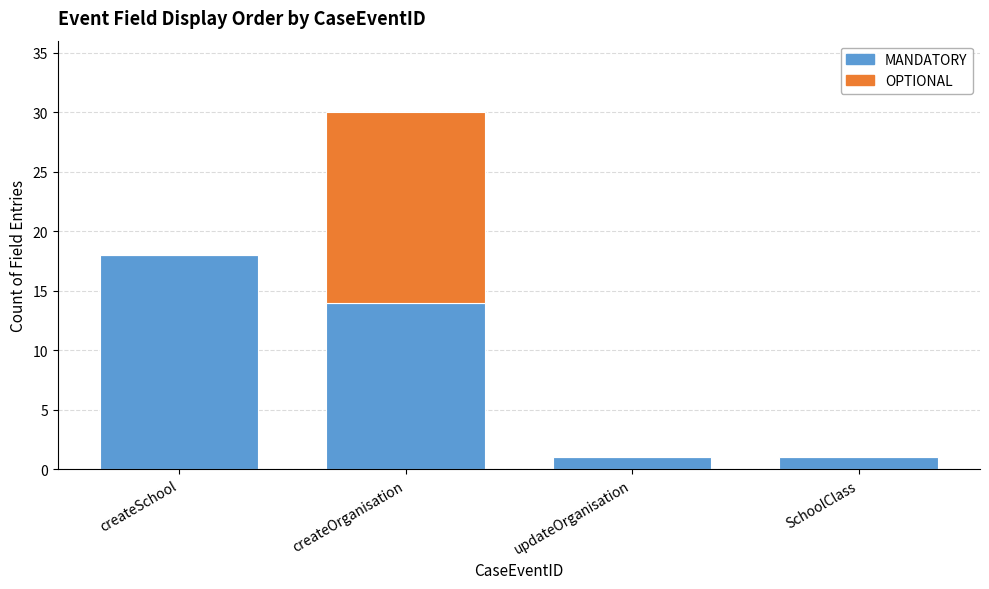

What is the maximum value for MANDATORY?

18